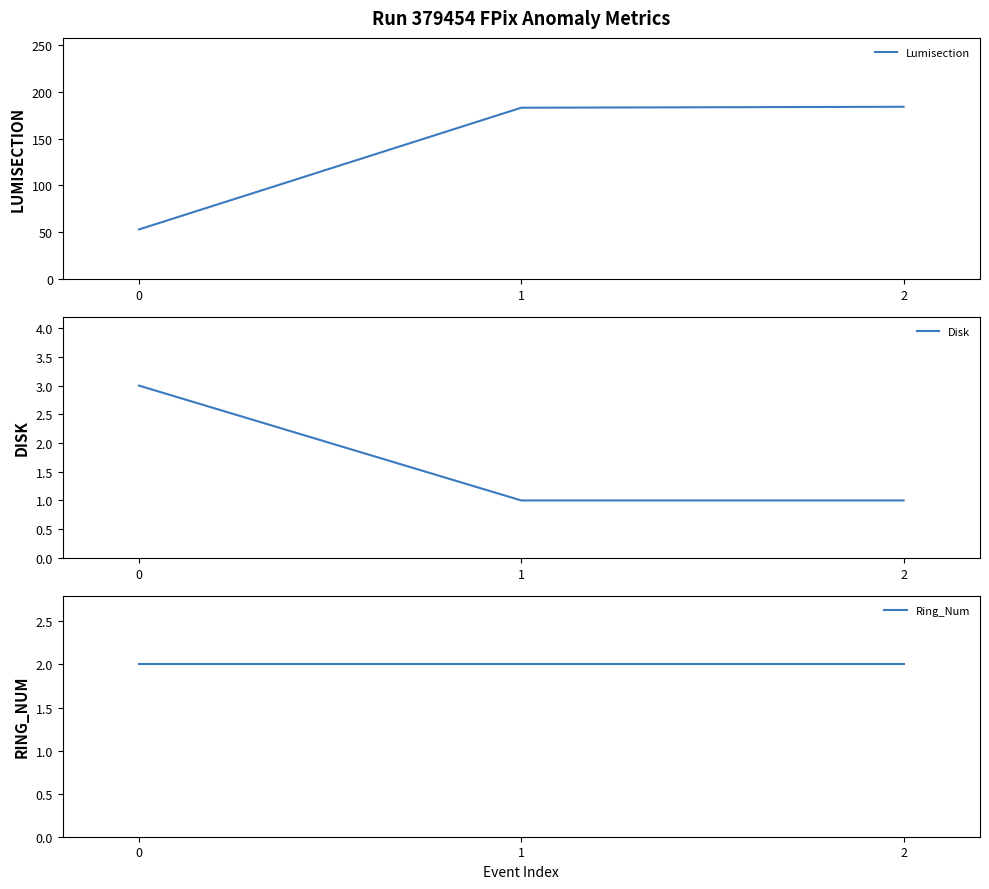

Which series changed the most between 1 and 2?

Lumisection